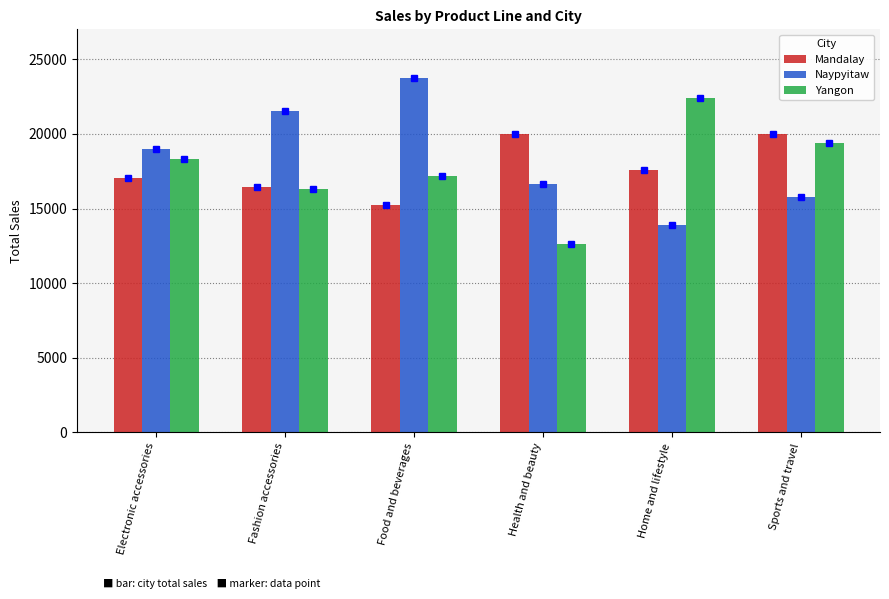

Rank the series by their maximum value, from highest to lowest.

Naypyitaw, Yangon, Mandalay